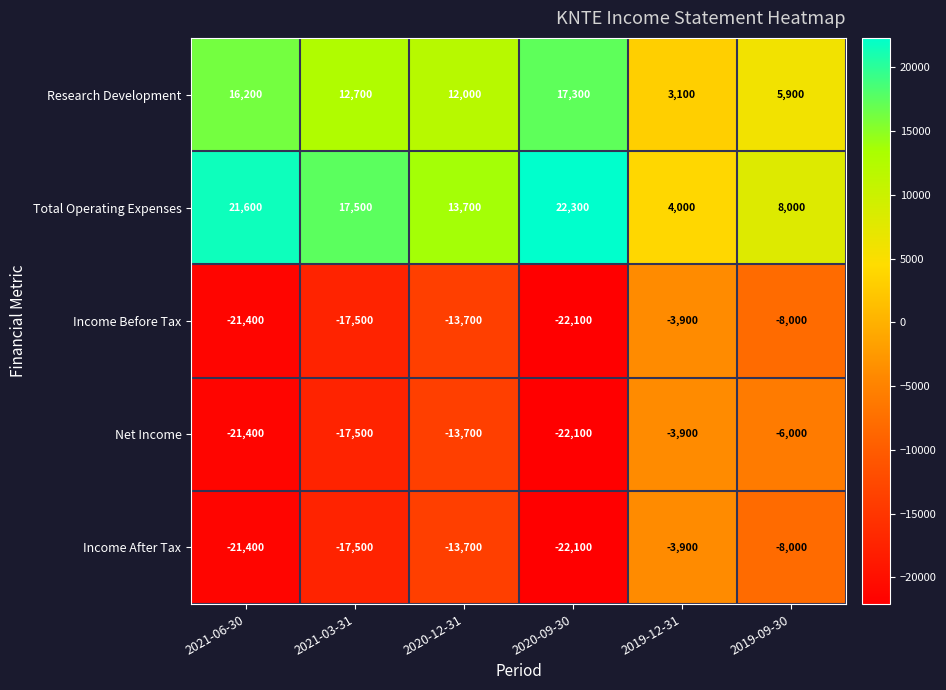

How many categories are shown in the chart?

6